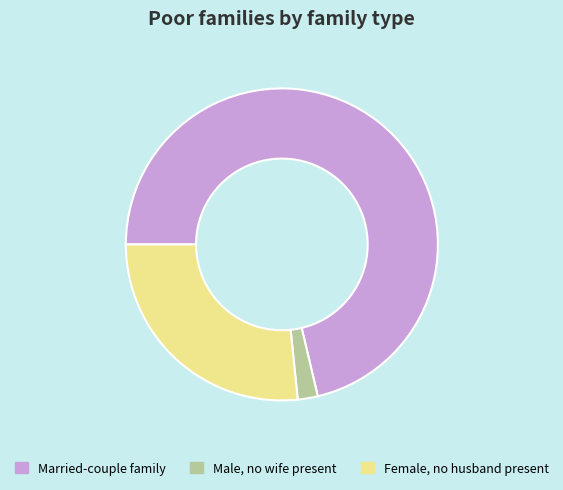

What is the smallest slice in the pie chart?

Male, no wife present